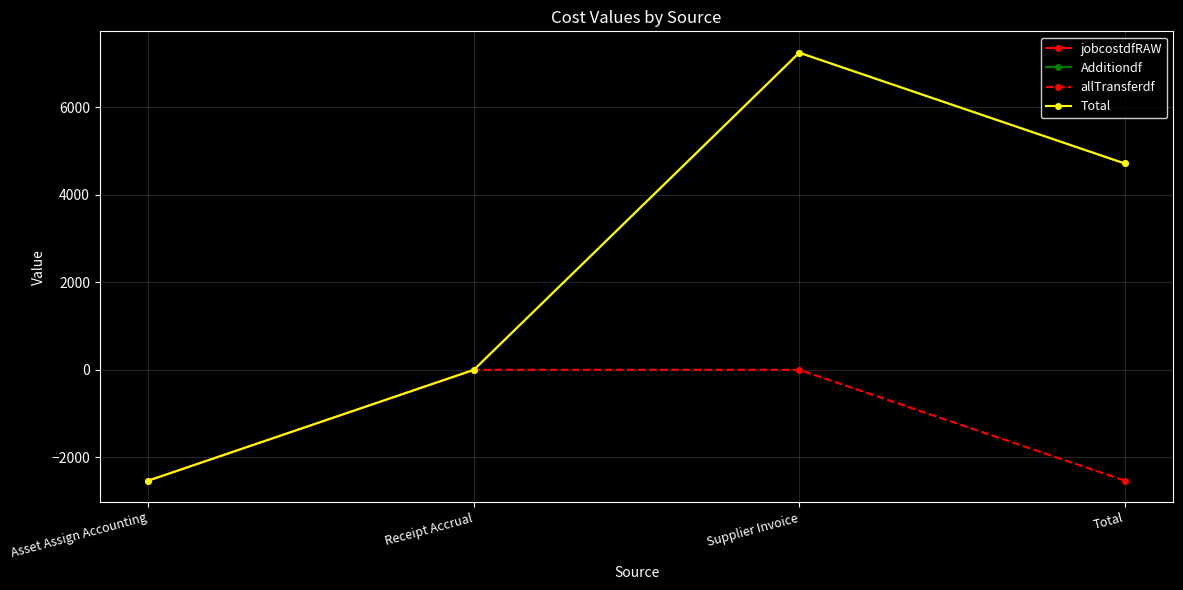

What is the difference between the maximum and second lowest values in the Additiondf series?

7244.4